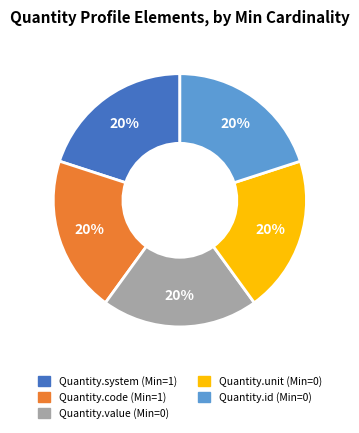

Is there a majority slice in this chart?

No